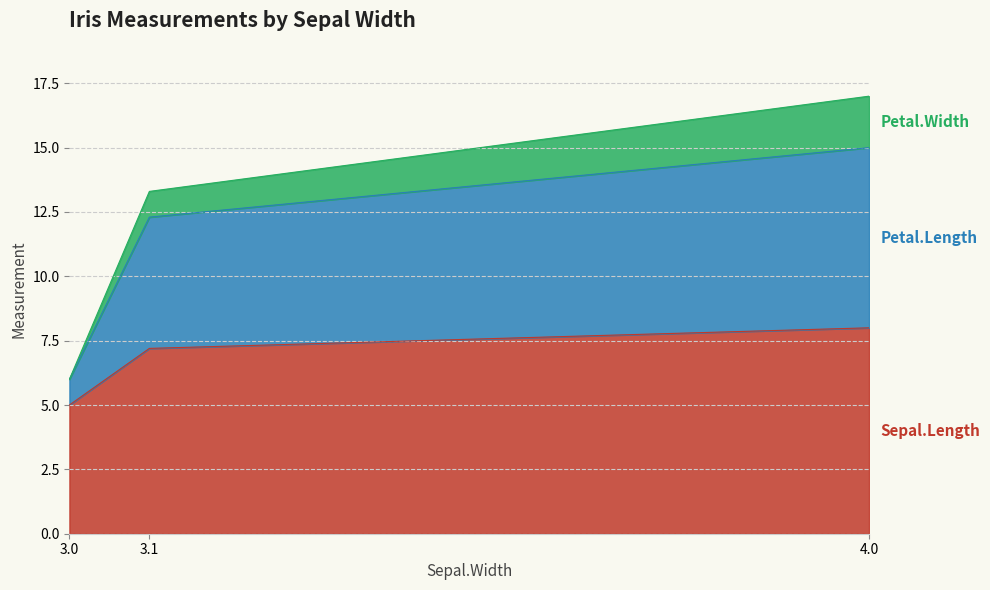

What is the difference between the highest and lowest values at 3.0?

1.0